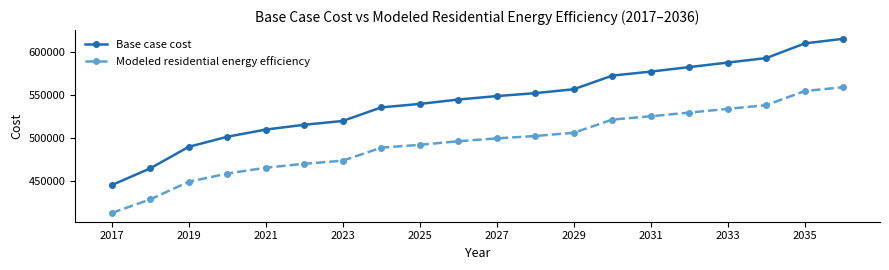

True or false: Base case cost and Modeled residential energy efficiency intersect in this chart.

False